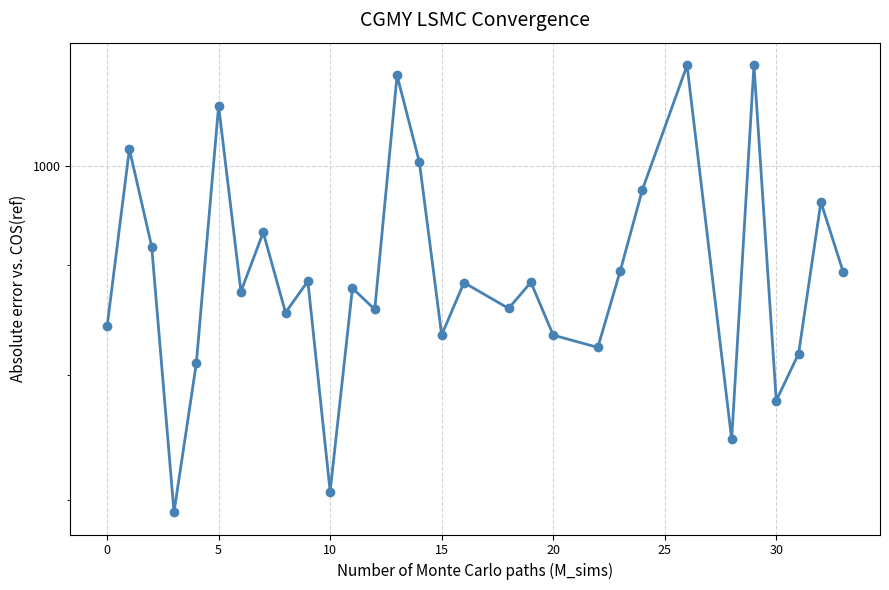

What is the greatest value displayed?

1114.2